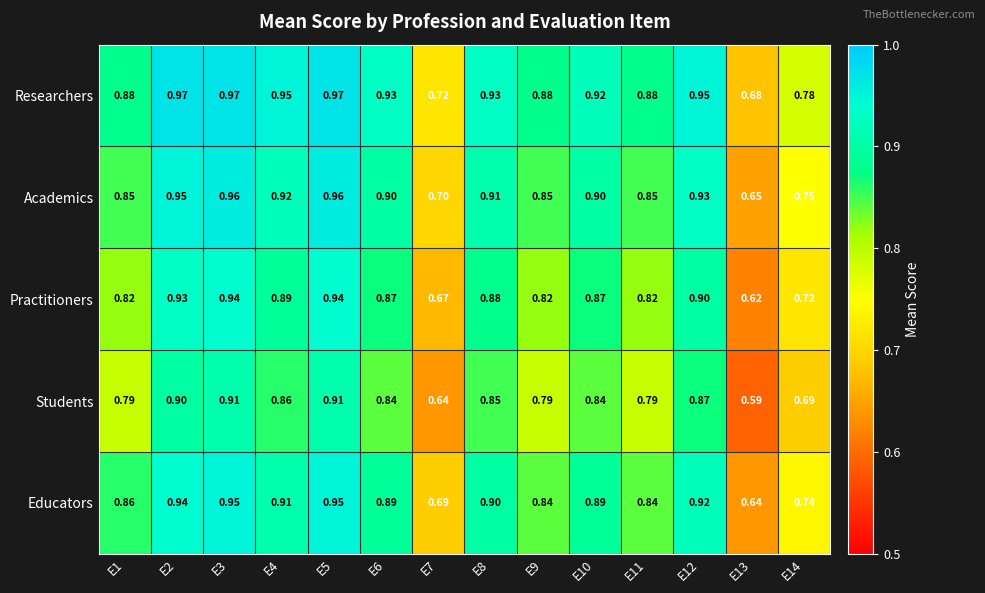

Which series has the largest total across all categories?

Researchers